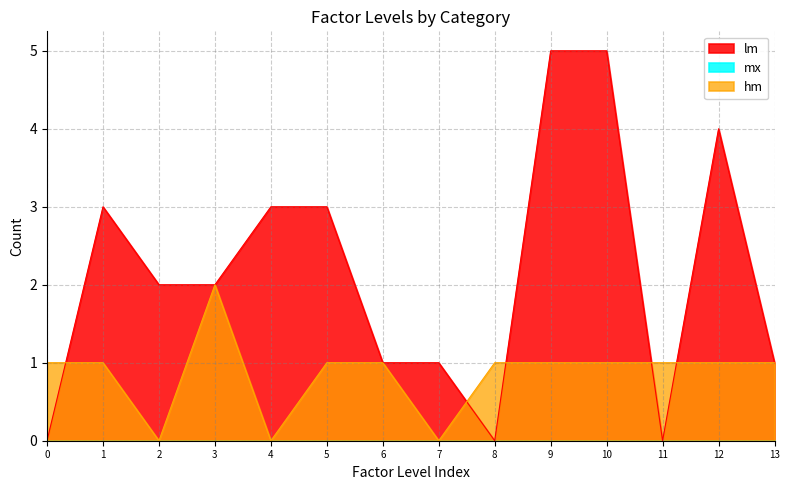

How many data points are above 2?

6